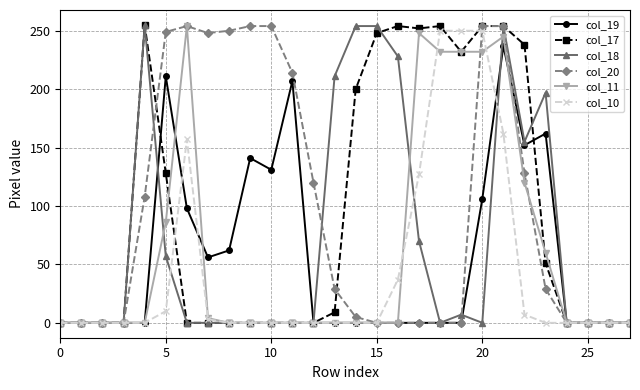

What is the maximum value shown in the chart?

255